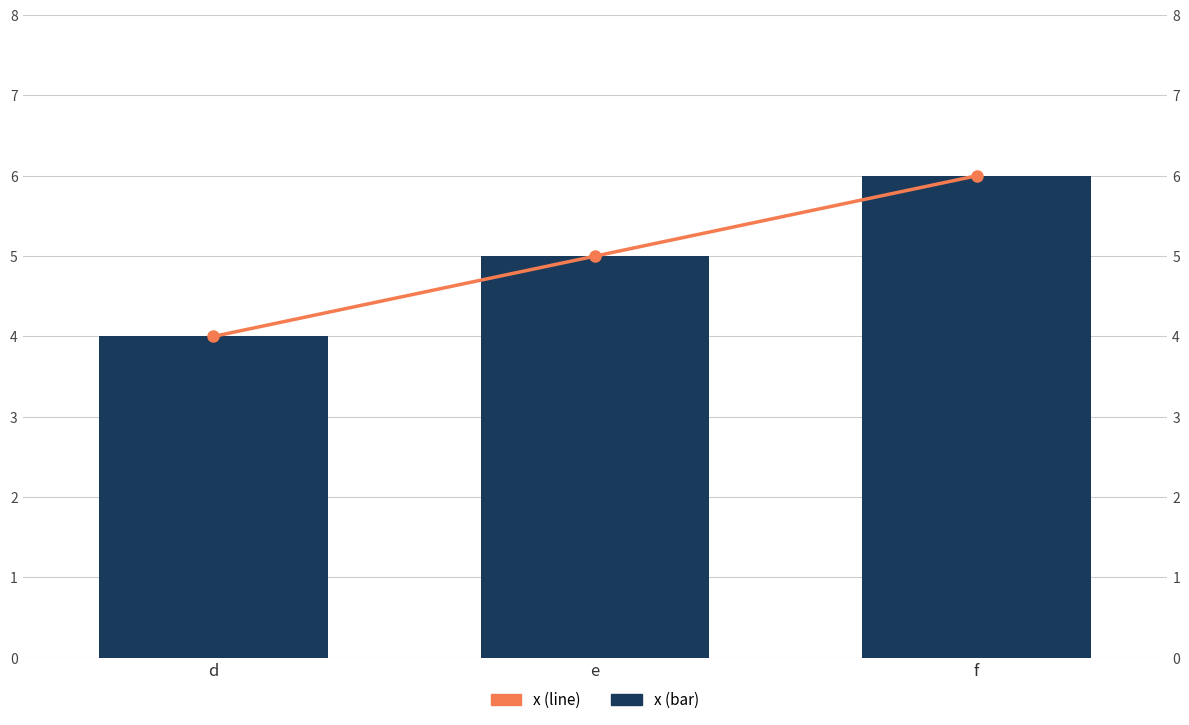

Does the chart contain any negative values?

No